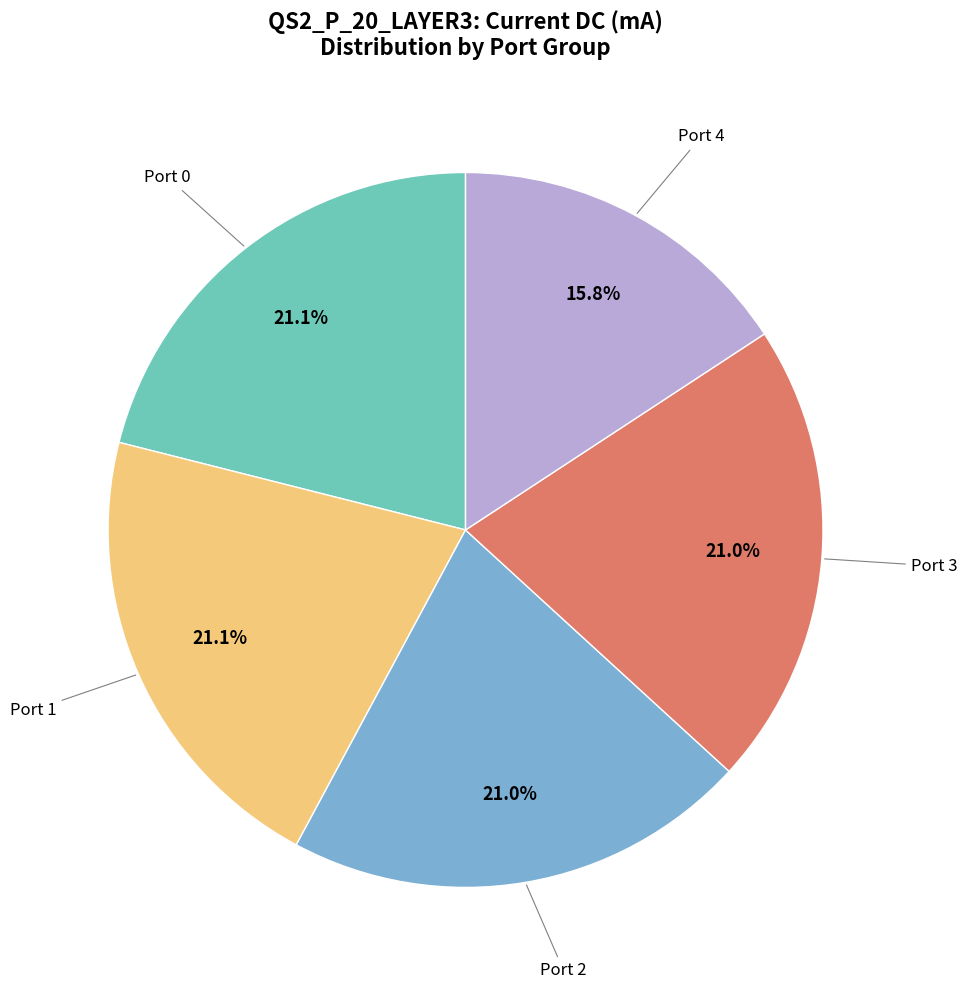

Is there any slice that represents more than half of the pie?

No